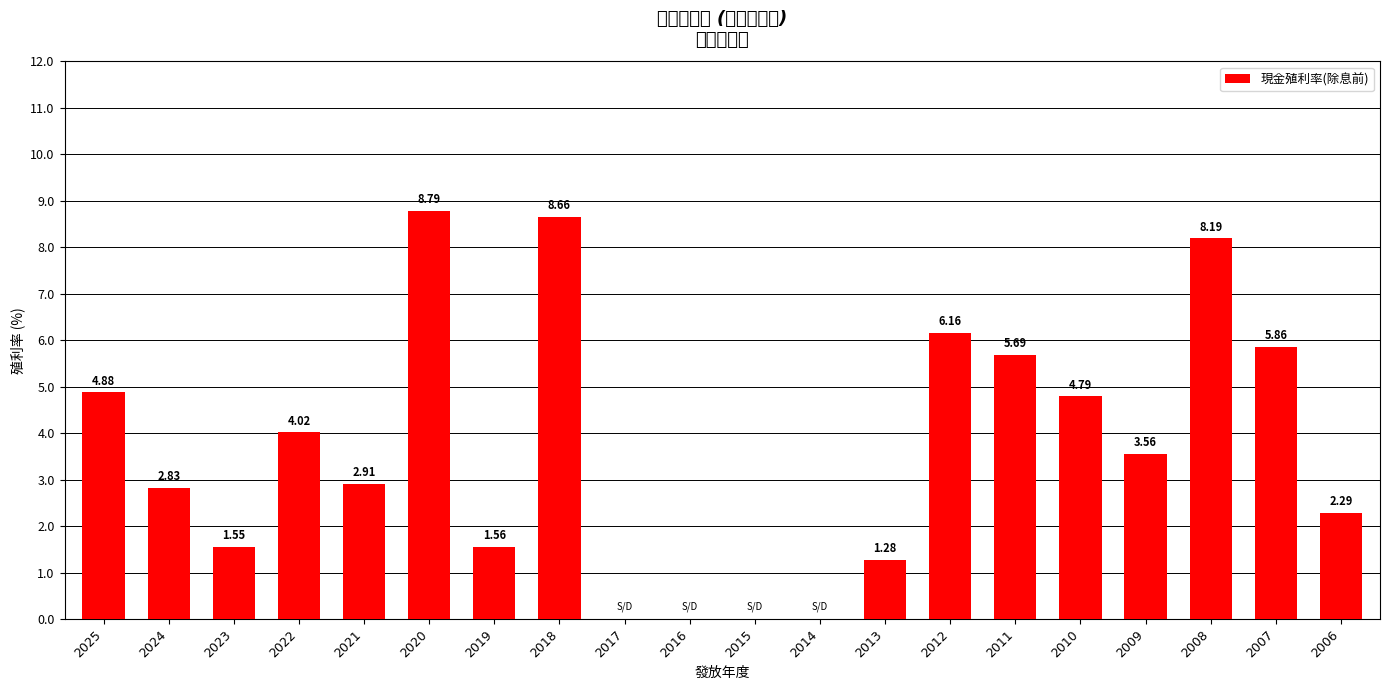

At which label is the value closest to 4?

2022